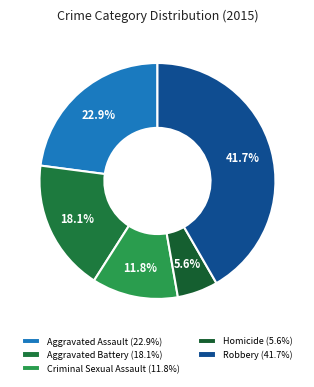

To the nearest percent, what is the difference between the largest and smallest slice percentages?

36%